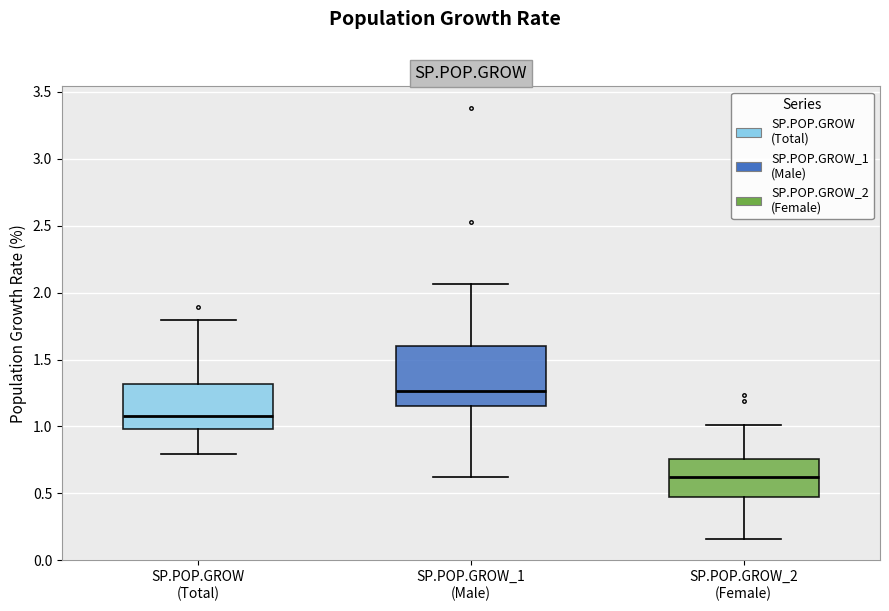

Reading left to right, read every box against the y-axis: the position of its median line, the range the box covers, and the ends of its whiskers. The values are not printed on the chart, so give them approximately, as read against the axis.

SP.POP.GROW (Total): median 1.10, box 1.00 to 1.30, whiskers 0.80 to 1.80
SP.POP.GROW_1 (Male): median 1.25, box 1.15 to 1.60, whiskers 0.60 to 2.05
SP.POP.GROW_2 (Female): median 0.65, box 0.45 to 0.75, whiskers 0.15 to 1.00